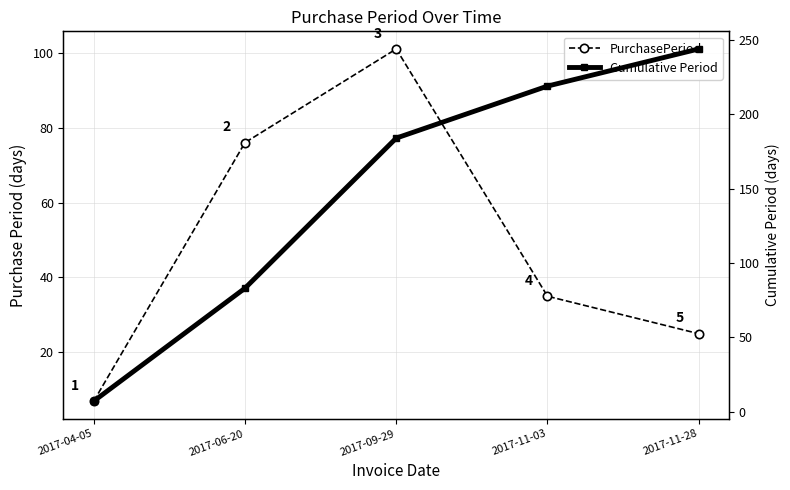

At which label does PurchasePeriod first exceed 35?

2017-06-20